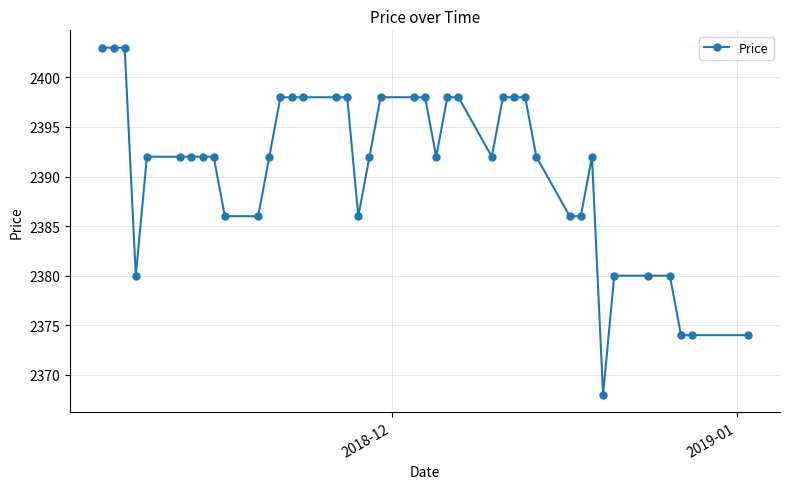

How many data points does each series have?

40